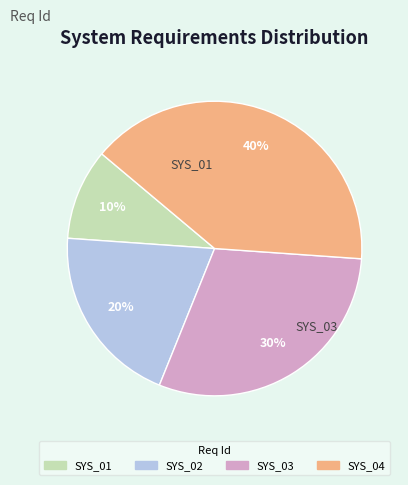

Which has a higher value, SYS_03 or SYS_02?

SYS_03